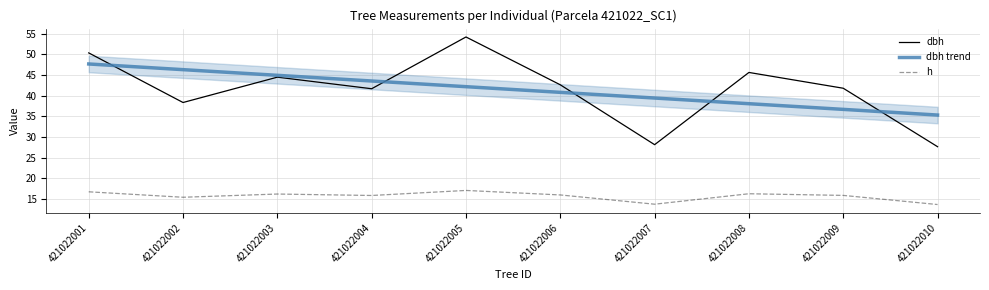

At which category is the sum across all series the highest?

421022001